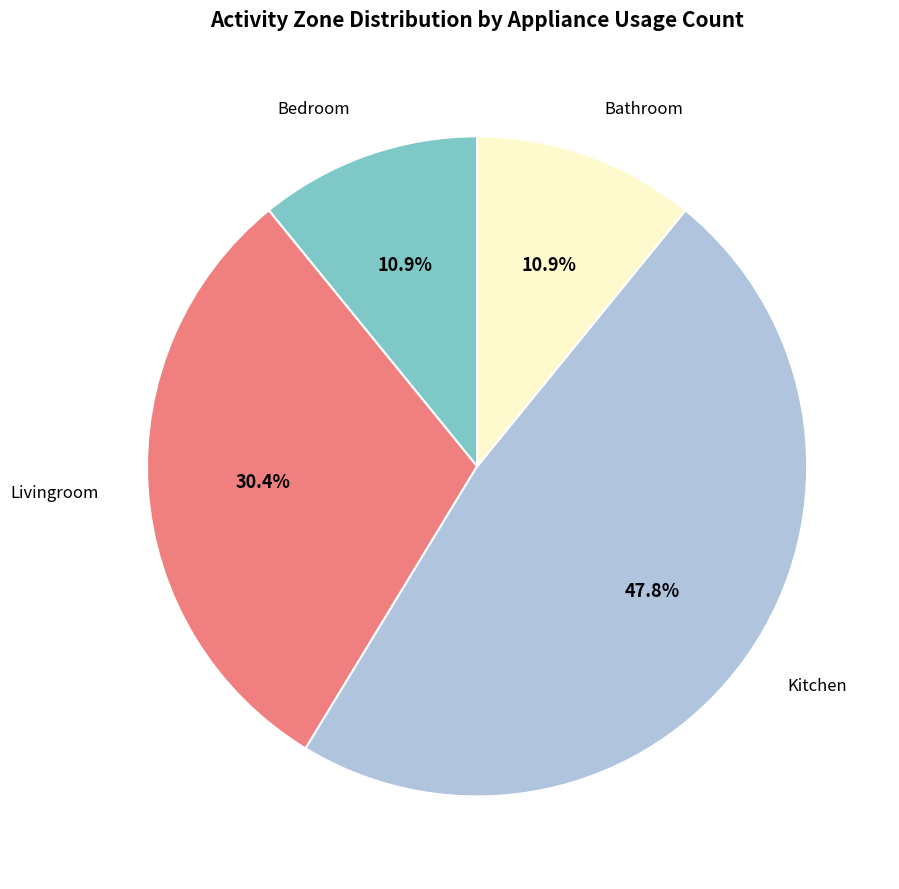

Does any single category account for the majority?

No